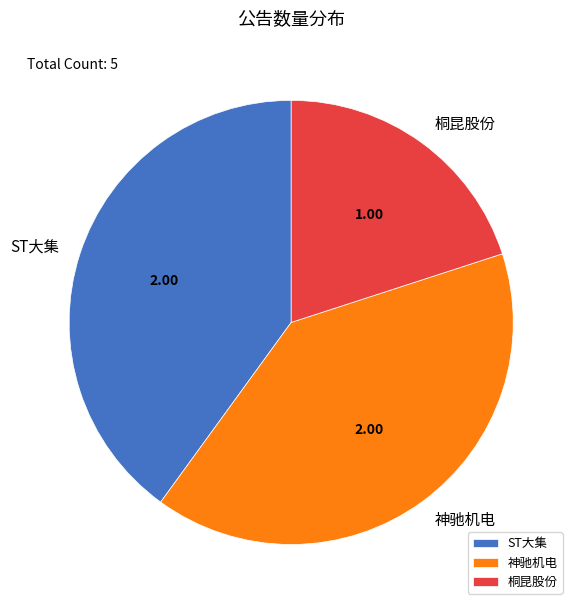

Do 桐昆股份 and ST大集 together represent more than half of the pie?

Yes